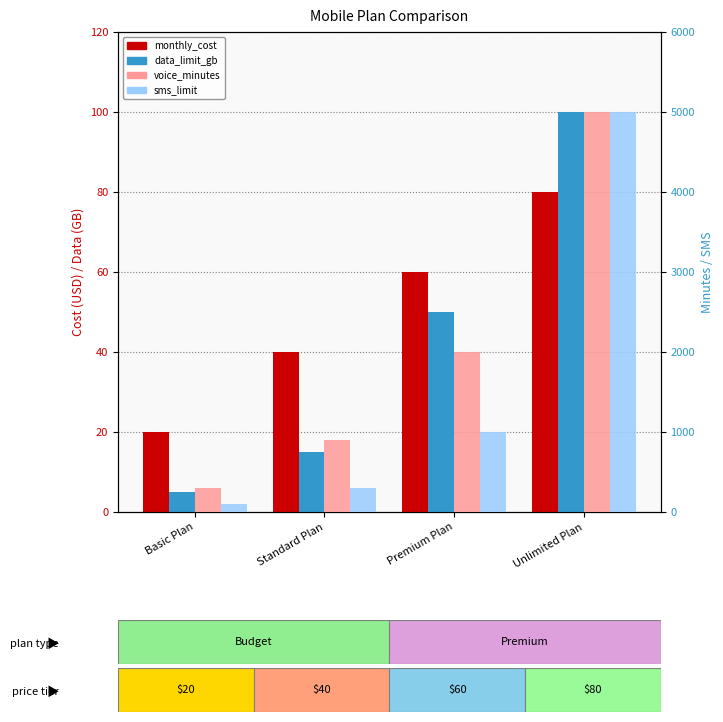

What is the value of the voice_minutes bar at the 1st from the left?

300.0